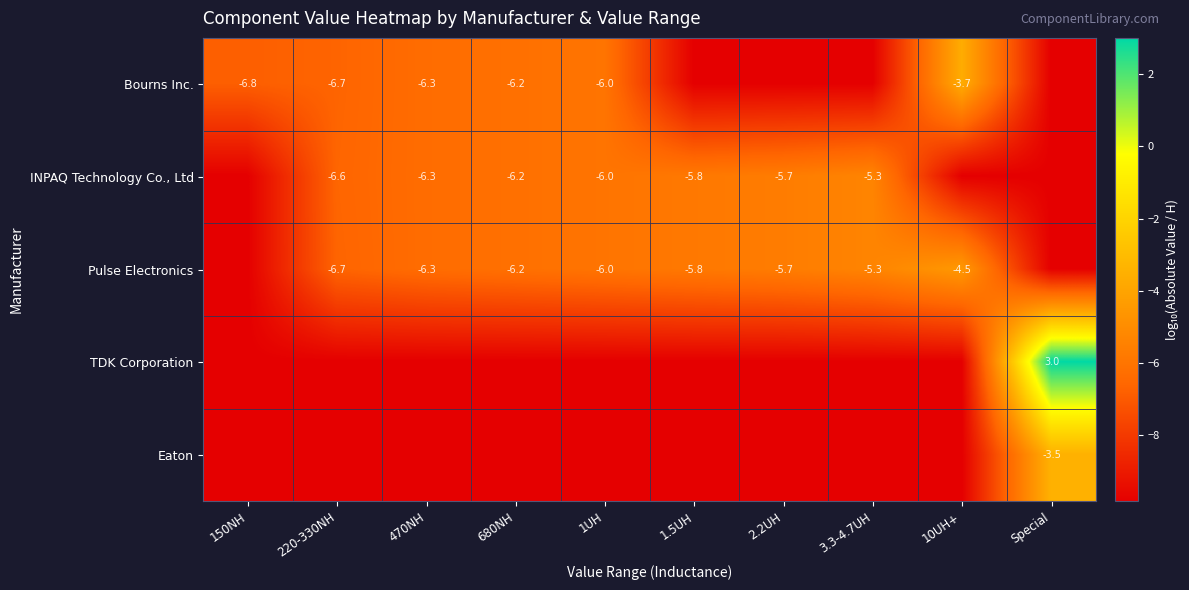

What is the lowest value of the Pulse Electronics series?

-9.8